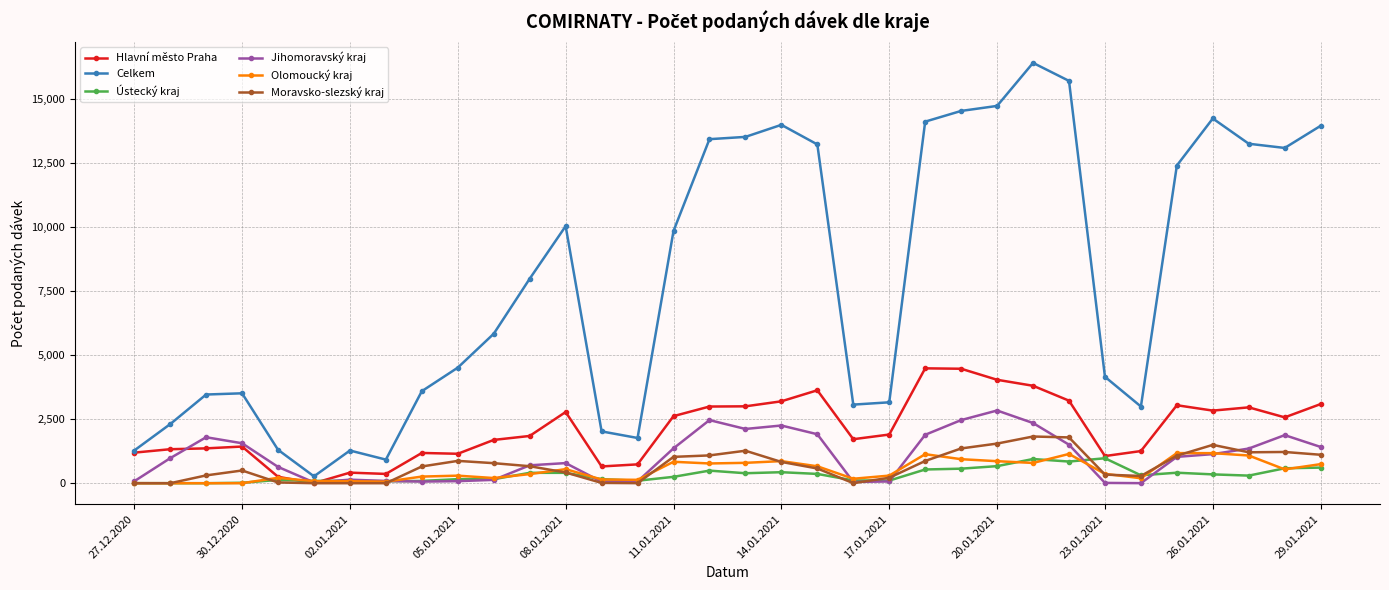

What is the sum of all Moravsko-slezský kraj values?

23361